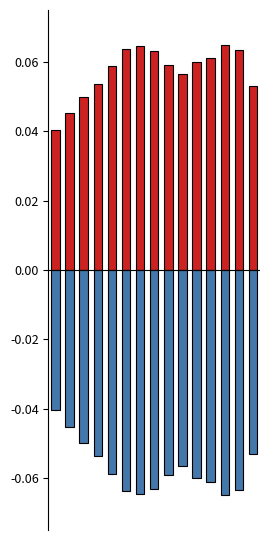

How many categories are shown in the chart?

15